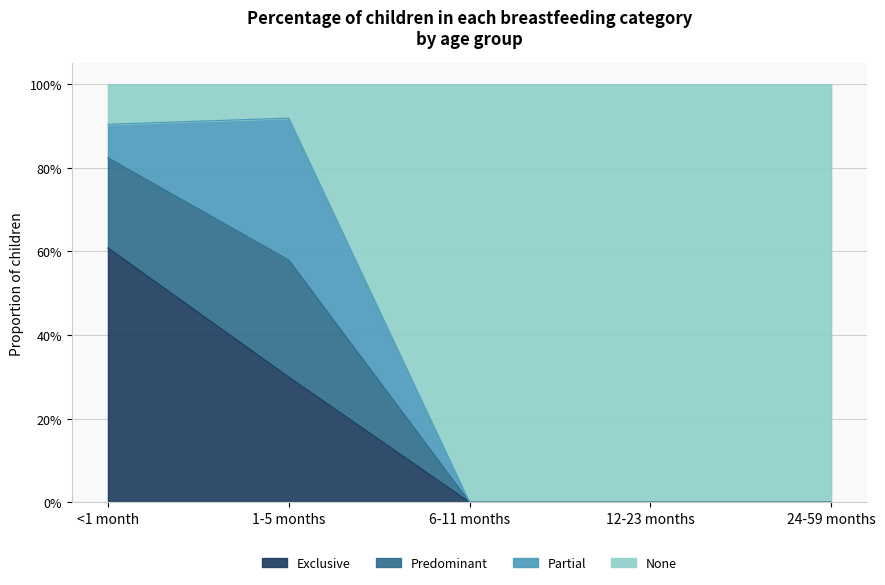

The Exclusive series shows 0.3 at 6-11 months. True or false?

False